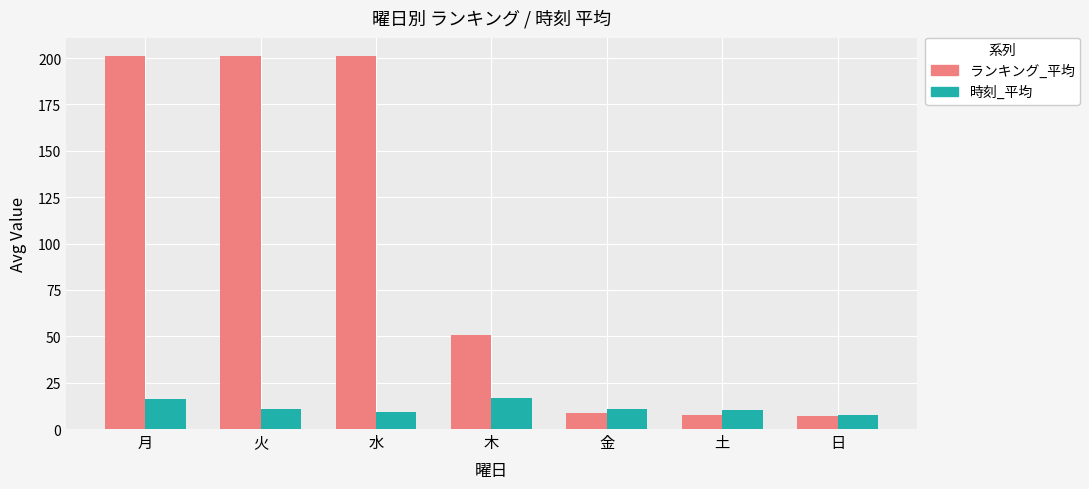

What is the maximum value for ランキング_平均?

201.0